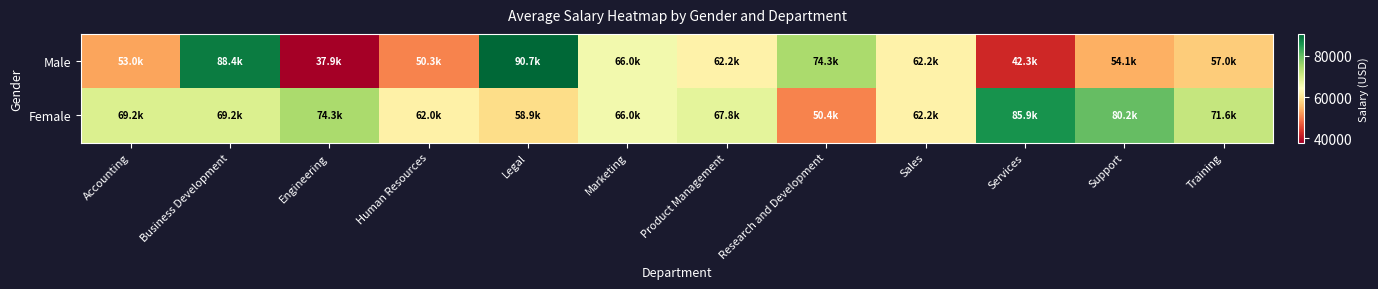

Reading left to right, extract all data points from this chart.

Male: Accounting=52963.7	Business Development=88360.8	Engineering=37902.3	Human Resources=50310.1	Legal=90697.7	Marketing=66017.2	Product Management=62195.5	Research and Development=74279.0	Sales=62195.5	Services=42314.4	Support=54137.1	Training=57002.0
Female: Accounting=69163.4	Business Development=69192.9	Engineering=74279.0	Human Resources=61994.8	Legal=58935.9	Marketing=66017.2	Product Management=67818.1	Research and Development=50449.5	Sales=62195.5	Services=85879.2	Support=80169.4	Training=71571.0